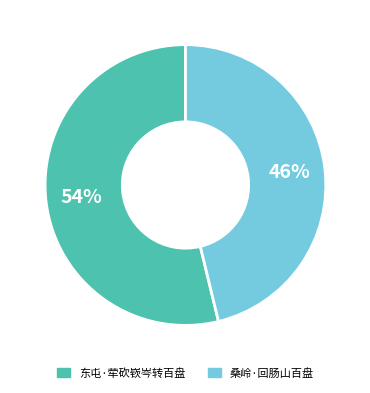

Rank the categories by value from lowest to highest.

桑岭·回肠山百盘, 东屯·荦砍嵚岑转百盘